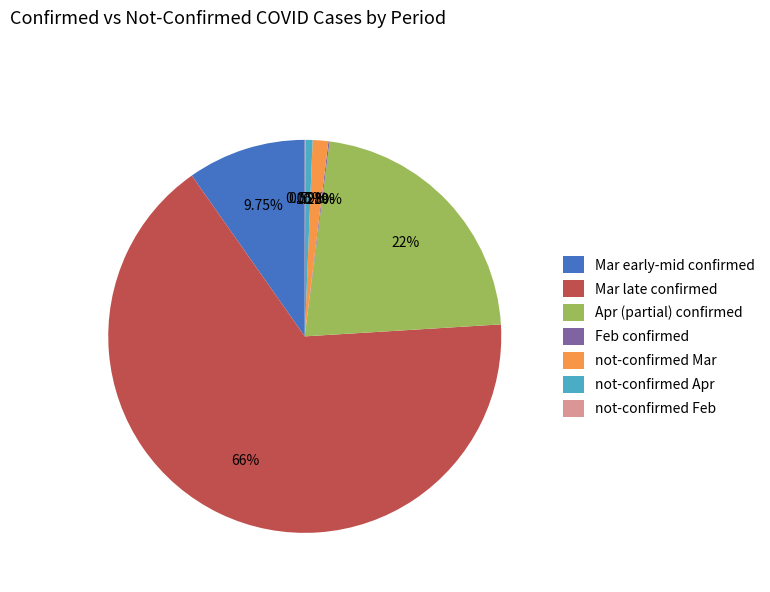

Approximately how many times larger is the value at Apr (partial) confirmed compared to Mar late confirmed?

0.3